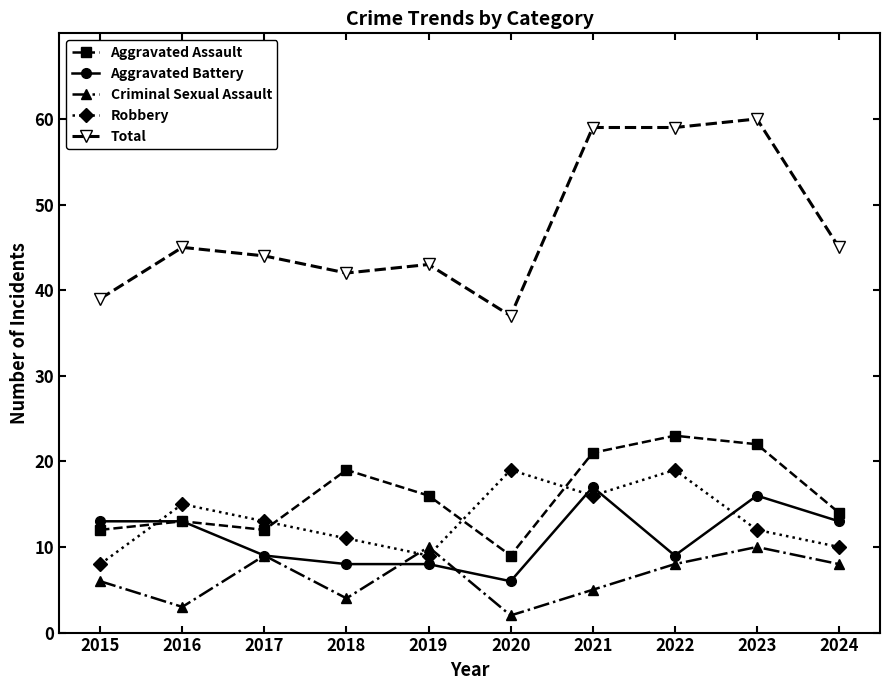

What is the difference between the maximum and minimum values in the Aggravated Battery series?

11